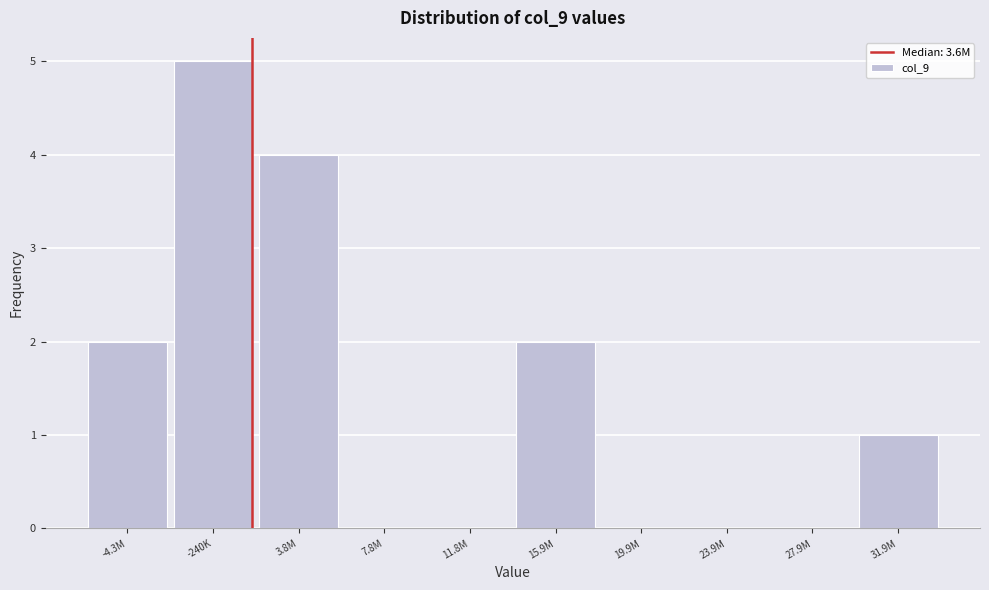

Reading right to left, list all the values displayed in this chart.

31.9M=1	27.9M=0	23.9M=0	19.9M=0	15.9M=2	11.8M=0	7.8M=0	3.8M=4	-240K=5	-4.3M=2